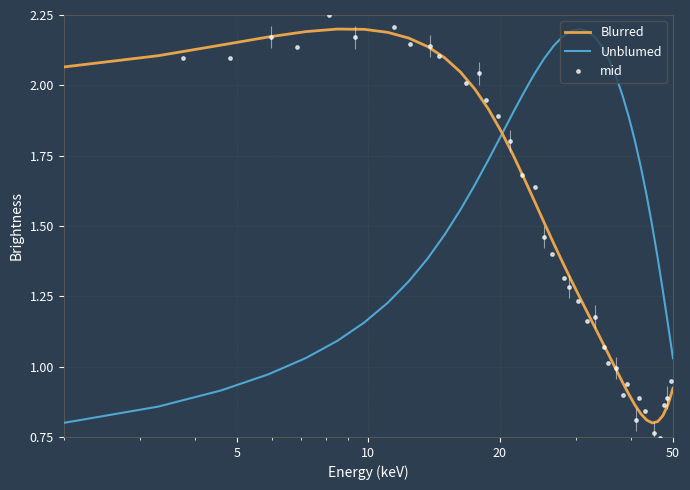

Which series contains the highest Y value?

mid